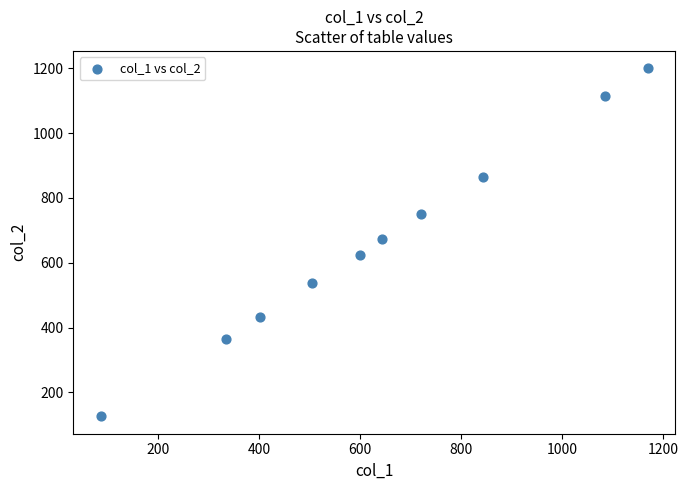

What is the average X value?

639